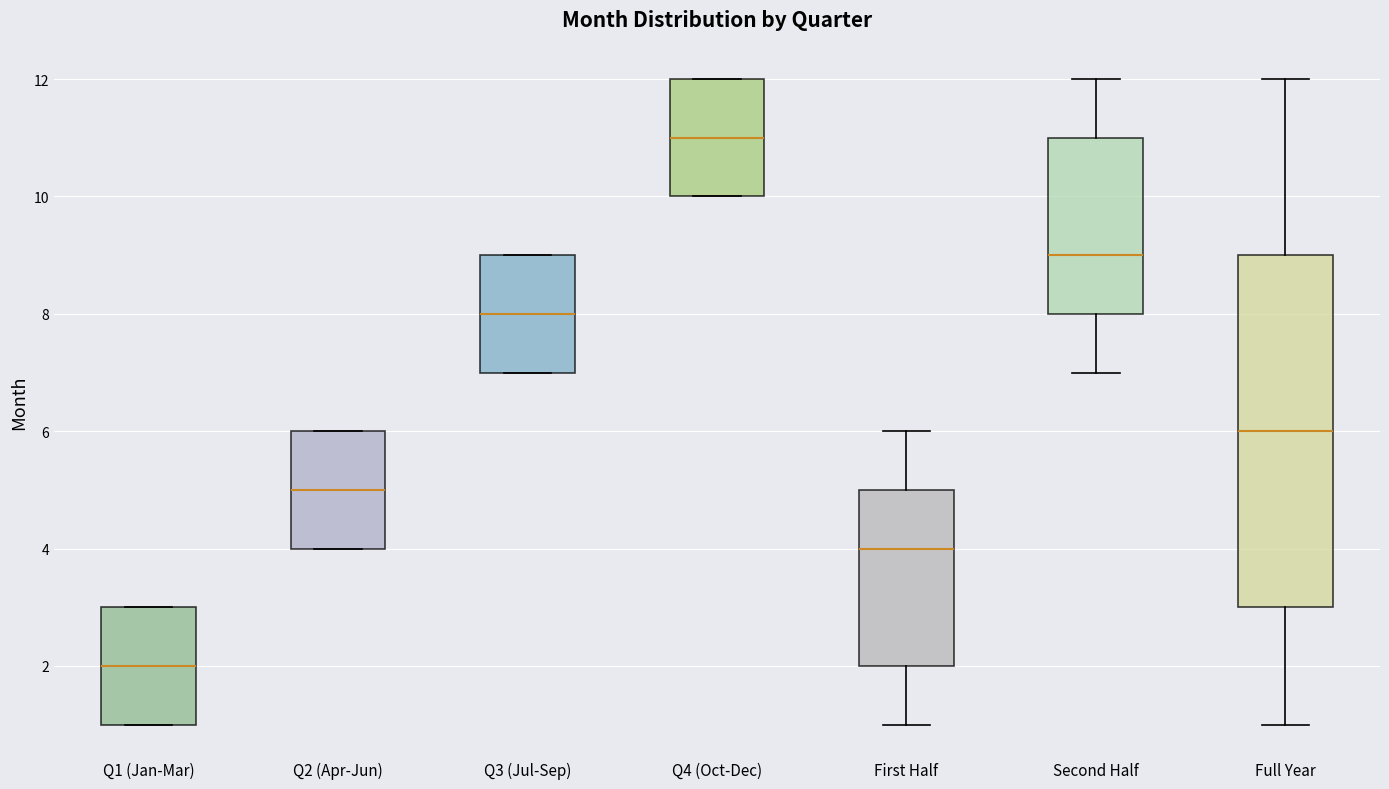

Where is the lower edge of the box for Q3 (Jul-Sep) on the y-axis? The values are not printed on the chart, so give them approximately, as read against the axis.

7